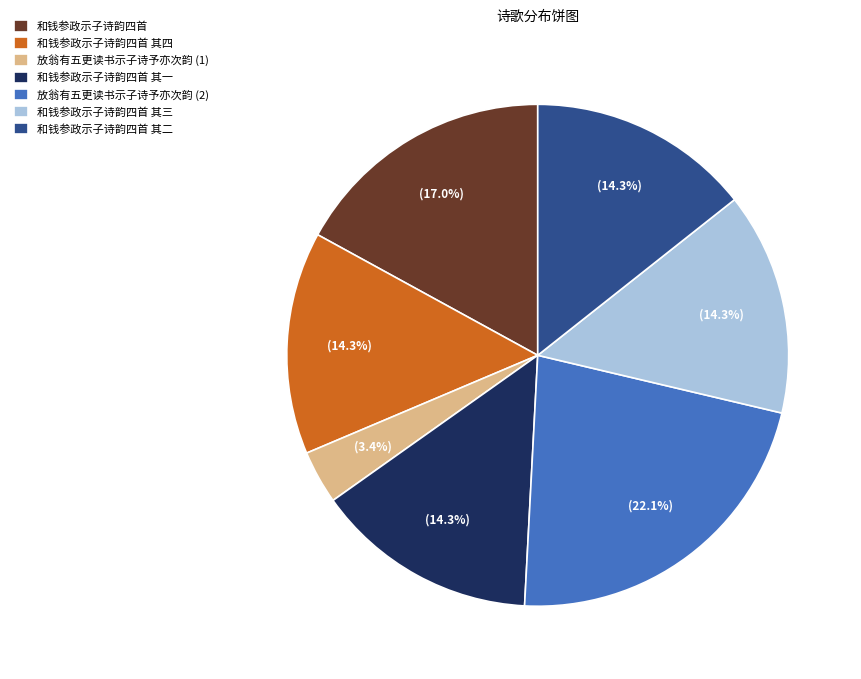

What portion of the pie excludes 放翁有五更读书示子诗予亦次韵 (1)?

96.6%